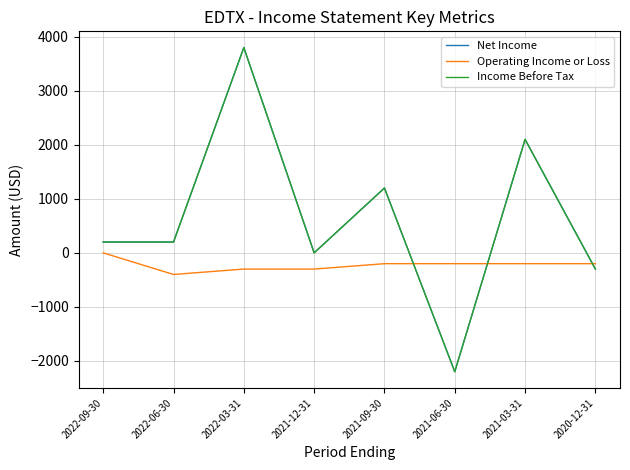

The value of Net Income at 2022-09-30 is 308. True or false?

False